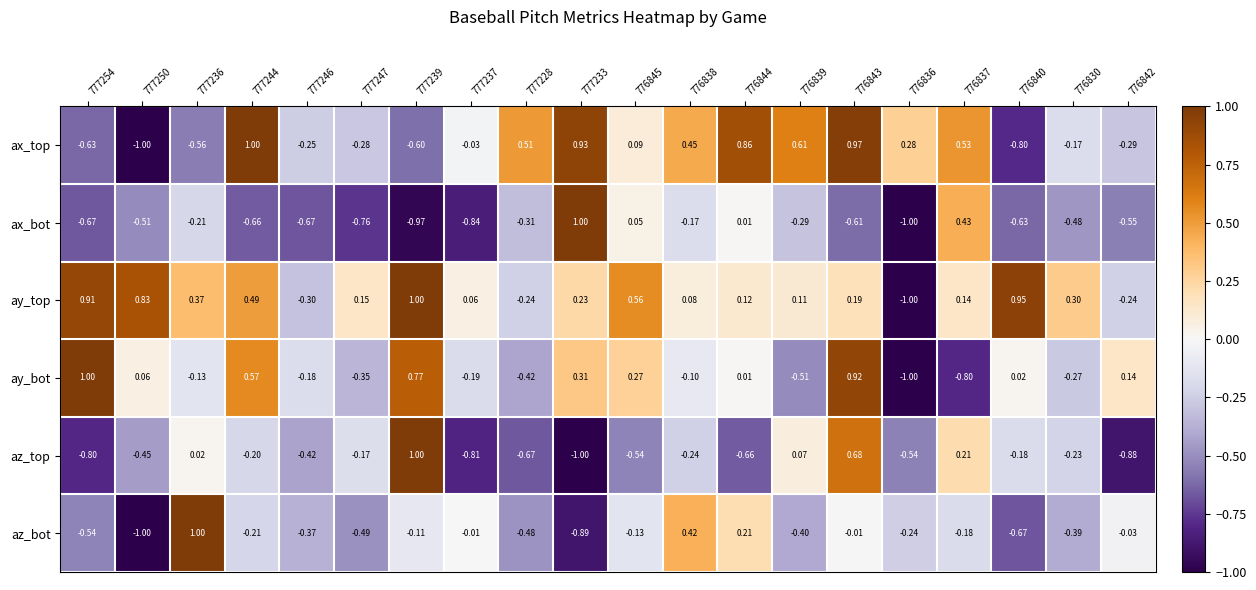

How many distinct data groups are displayed?

6